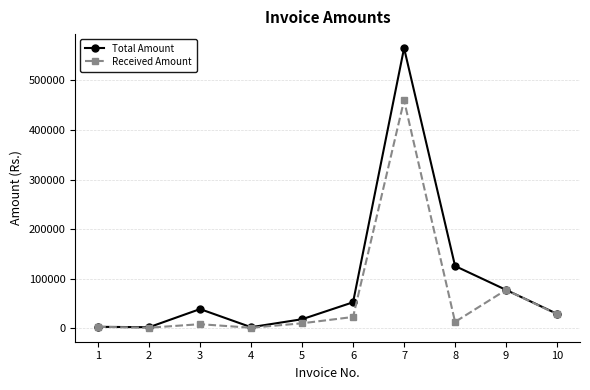

What is the total value across all series at 10?

56846.5